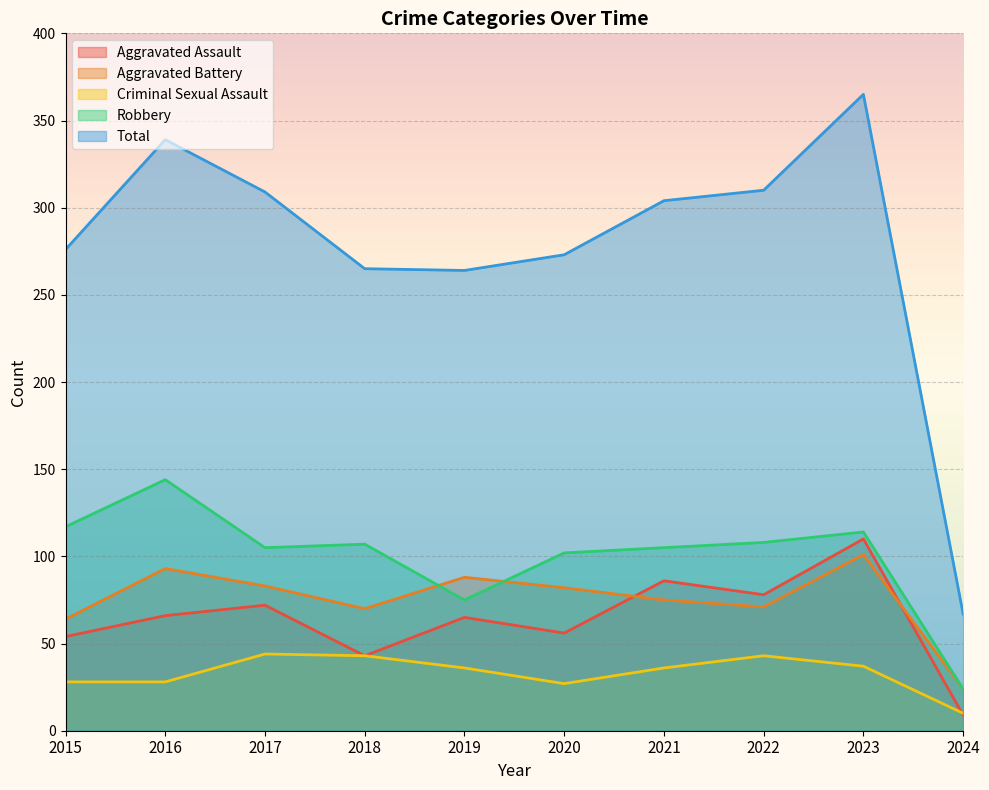

Which series has the widest spread of values?

Total